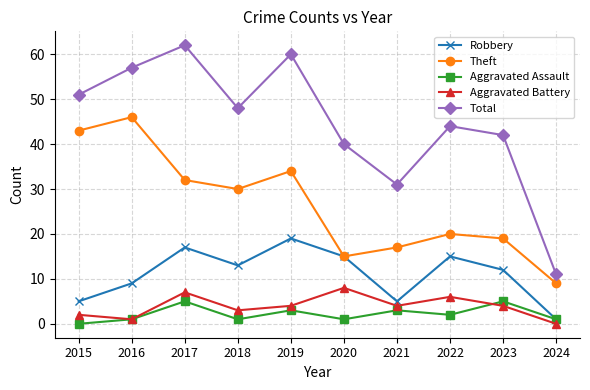

In Robbery, how many points are lower than both neighbors (excluding endpoints)?

2